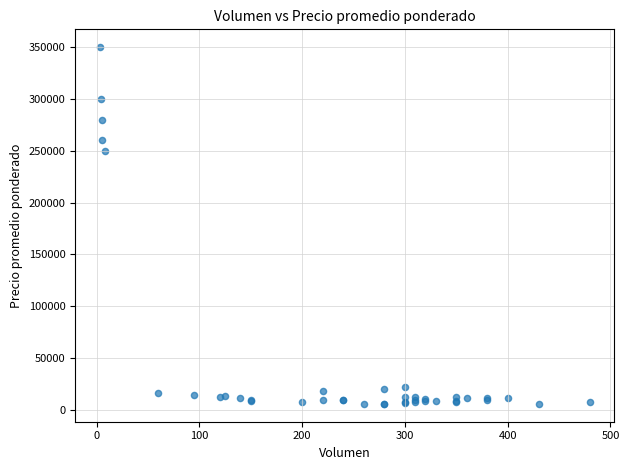

What Y value in the scatter plot is closest to 177889?

250000